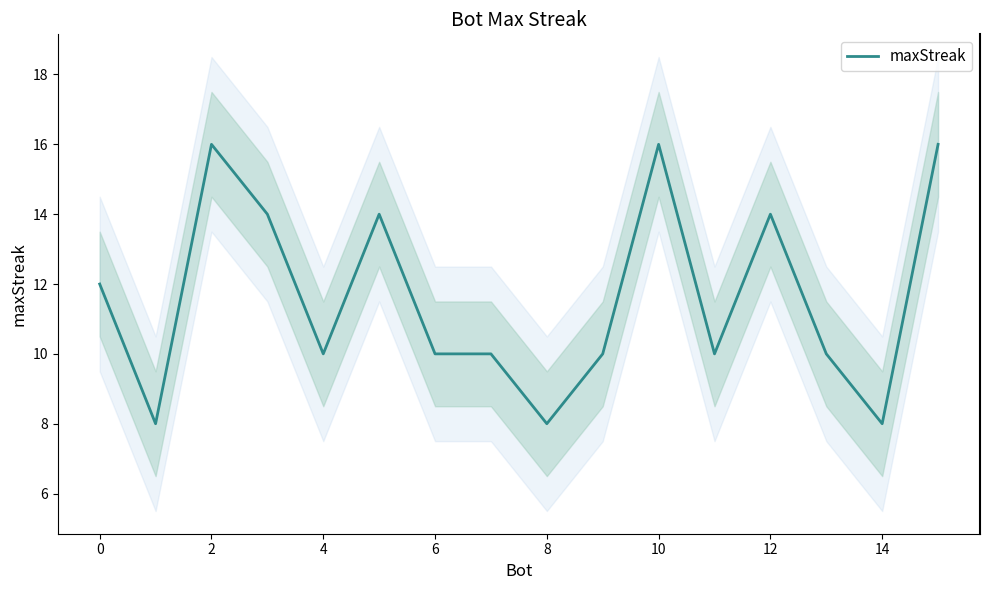

Reading left to right, what are all the values shown in this chart?

12	8	16	14	10	14	10	10	8	10	16	10	14	10	8	16